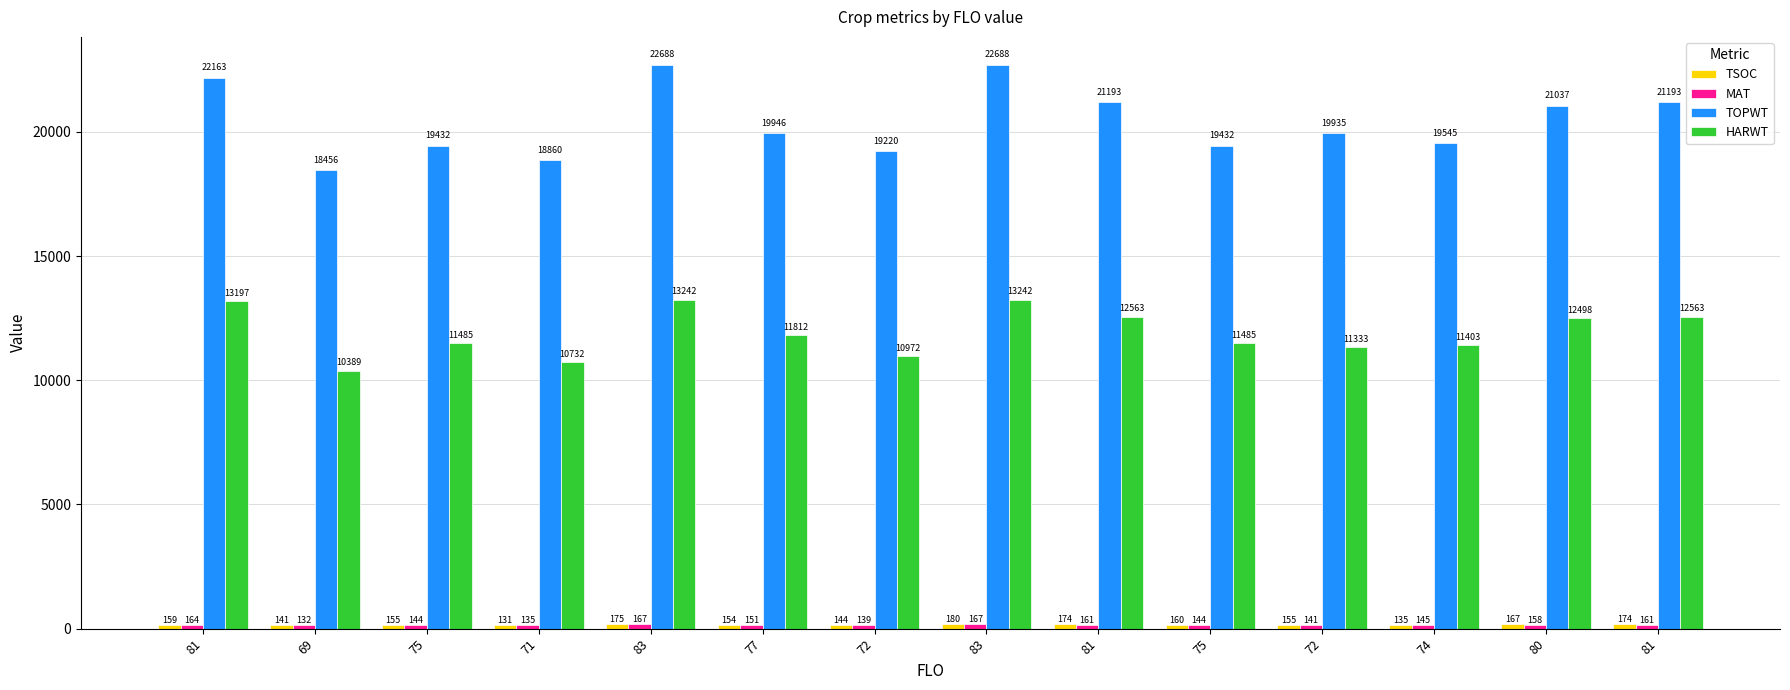

True or false: MAT has a value of 75 at 80.

False